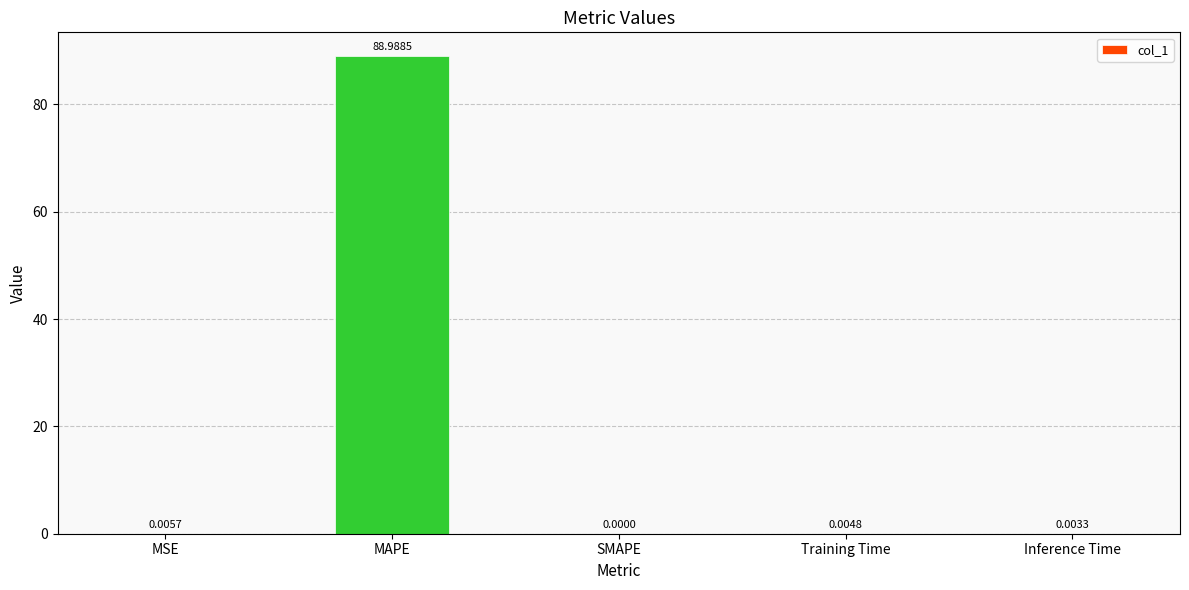

Are the bars horizontal?

No